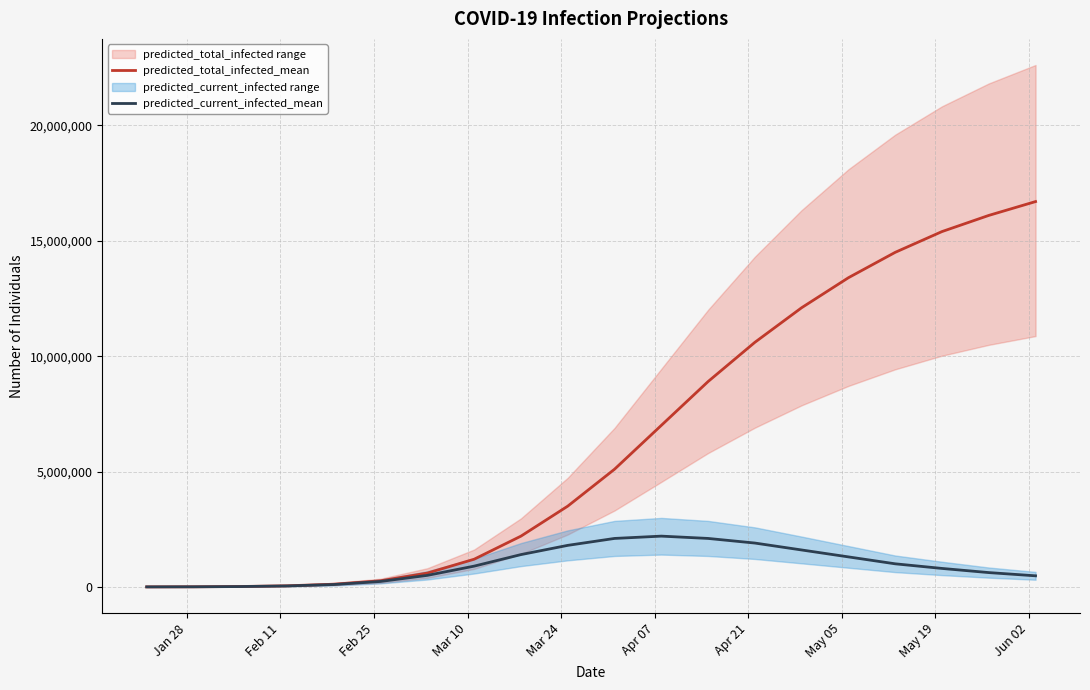

True or false: predicted_current_infected_mean and predicted_total_infected_mean cross at least once.

False